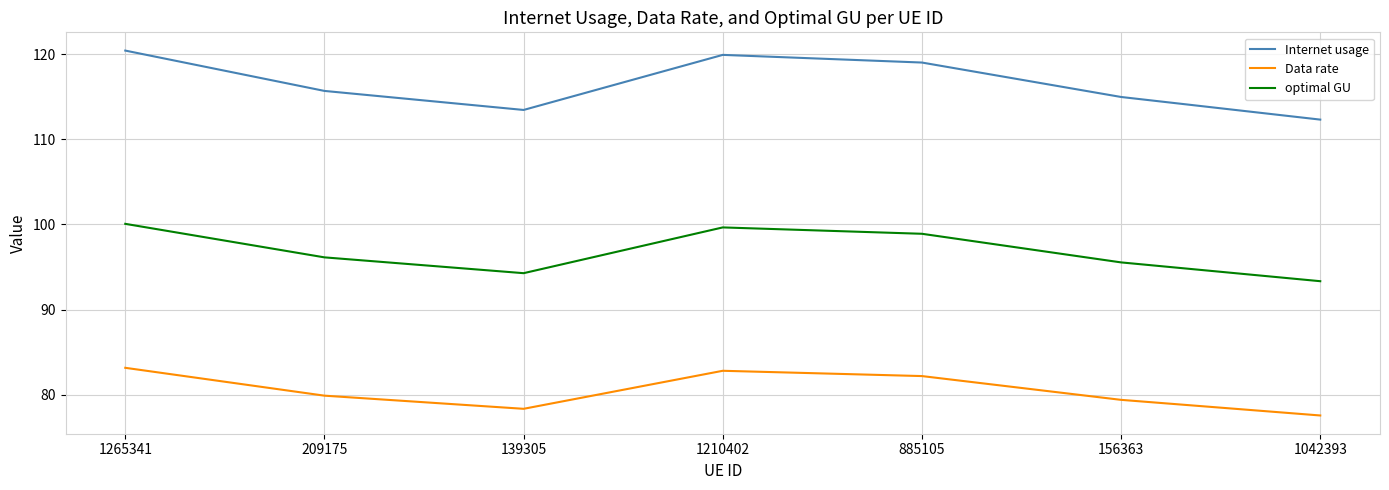

Read the Internet usage value at 156363.

115.0